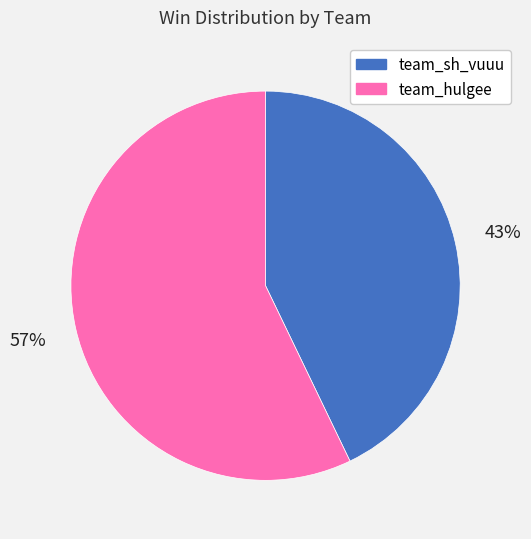

True or false: team_sh_vuuu accounts for 43% of the total.

True